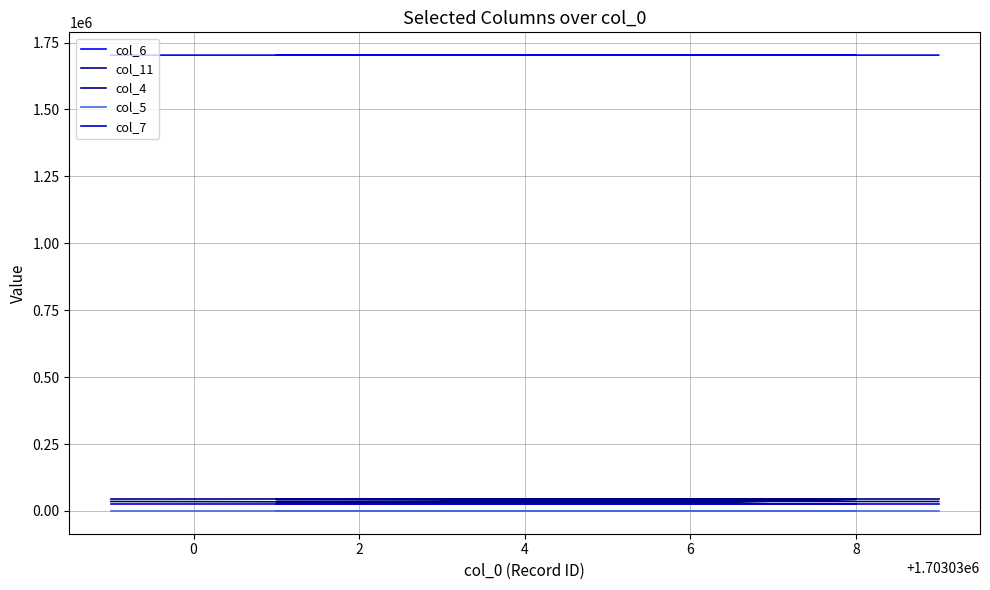

True or false: col_4 and col_6 intersect in this chart.

False